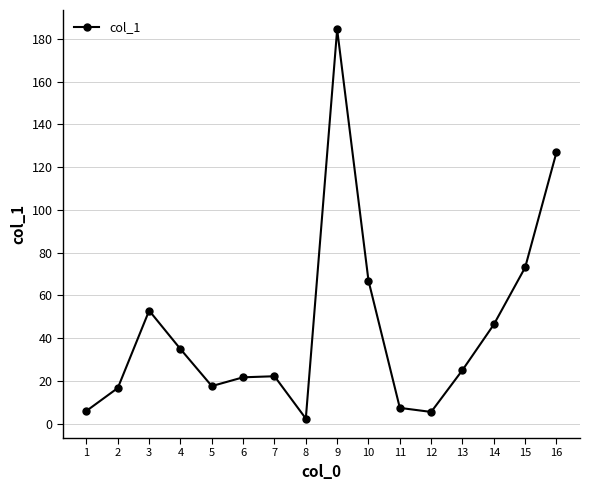

What is the smallest value displayed?

2.4